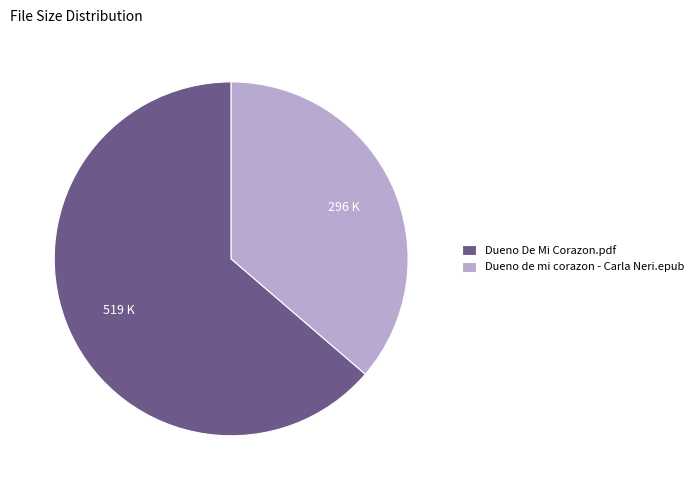

The Dueno De Mi Corazon.pdf slice represents 64% of the pie. True or false?

True